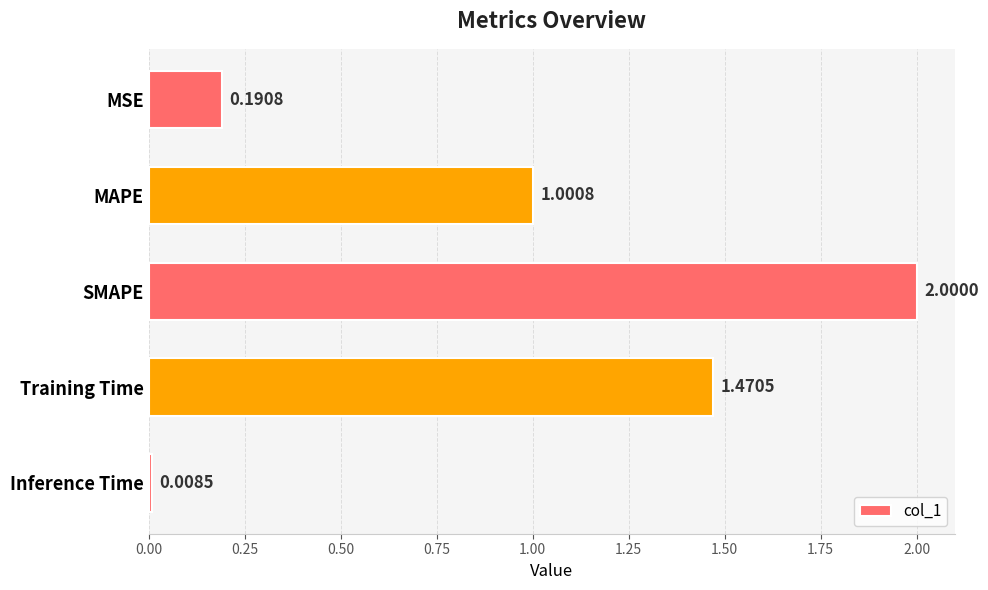

At which label is the value closest to 1?

MAPE